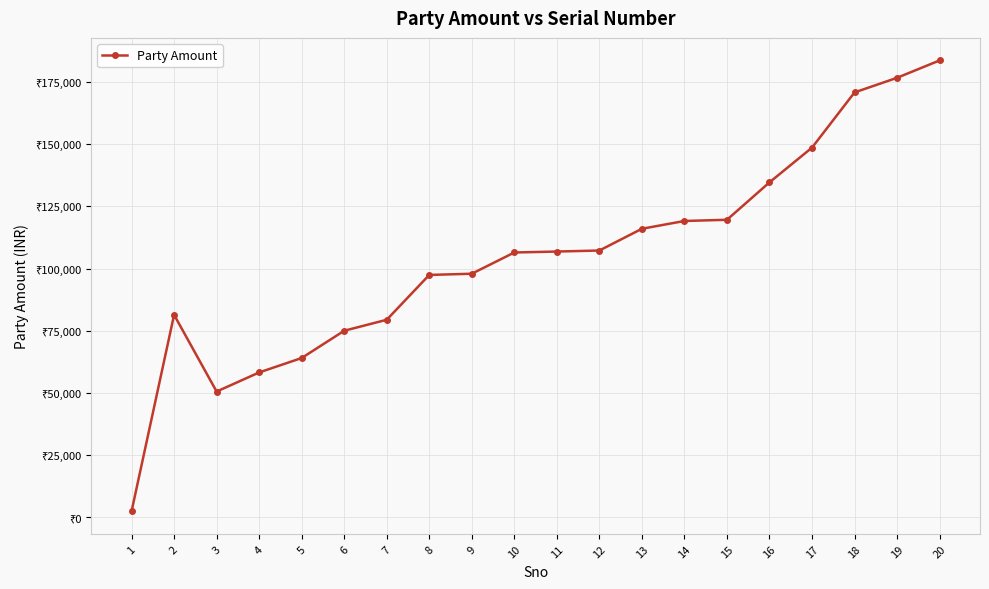

Rank the categories by value from lowest to highest.

1, 3, 4, 5, 6, 7, 2, 8, 9, 10, 11, 12, 13, 14, 15, 16, 17, 18, 19, 20